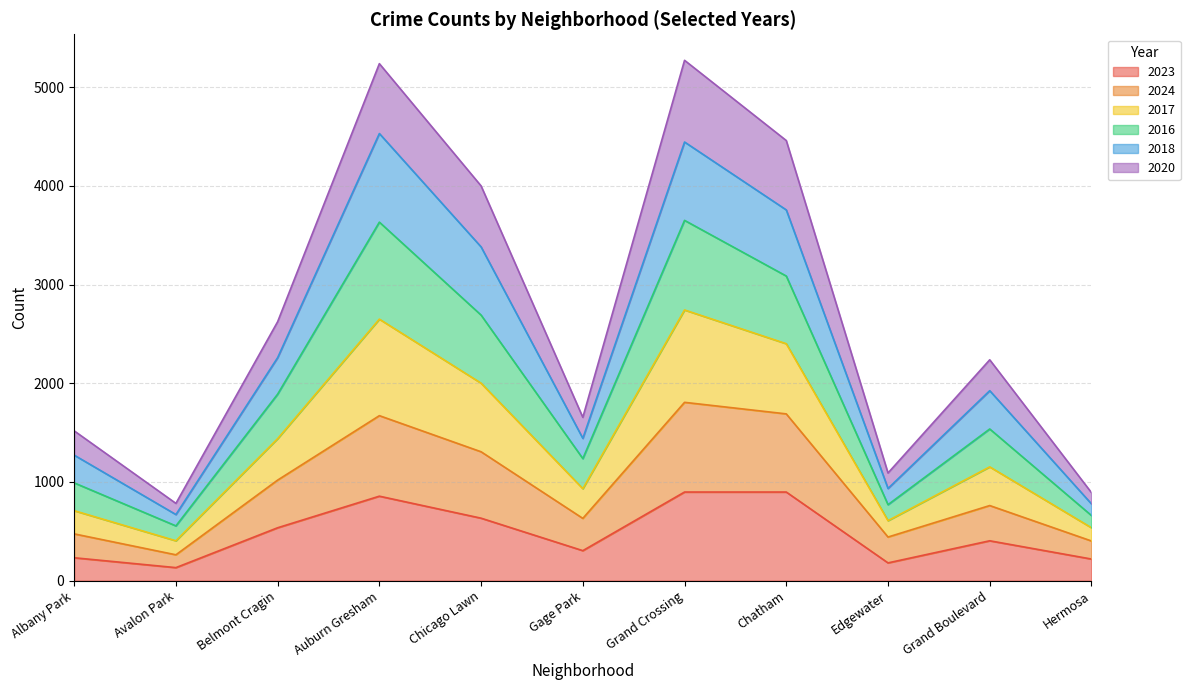

Is the value of 2017 at Edgewater greater than the value of 2016 at Auburn Gresham?

No